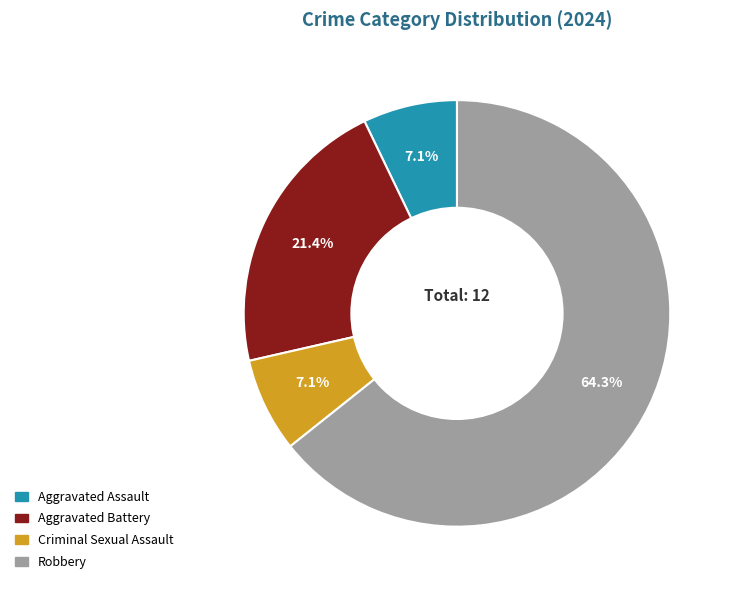

To the nearest percent, what portion does Aggravated Battery represent?

21%